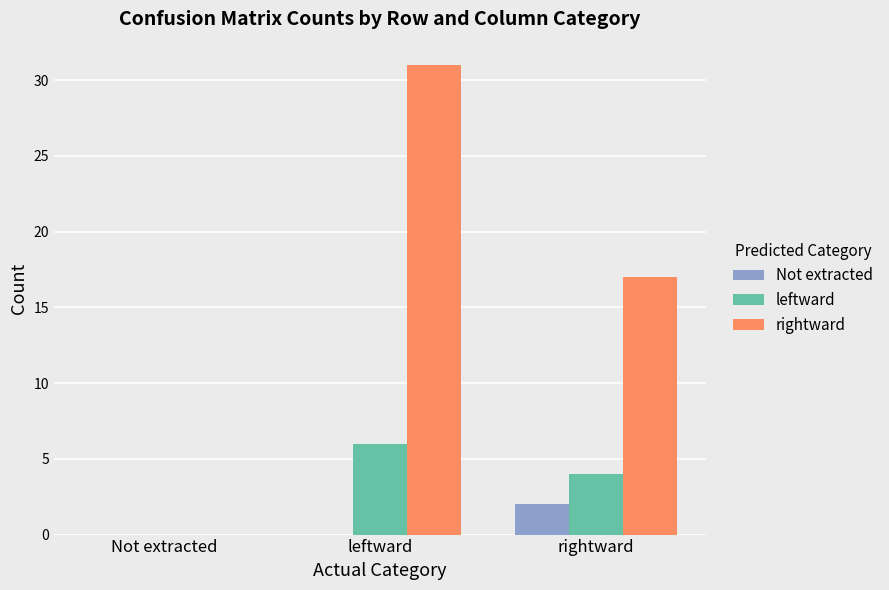

Reading left to right, what are all the values shown in this chart?

Not extracted: Not extracted=0	leftward=0	rightward=2
leftward: Not extracted=0	leftward=6	rightward=4
rightward: Not extracted=0	leftward=31	rightward=17